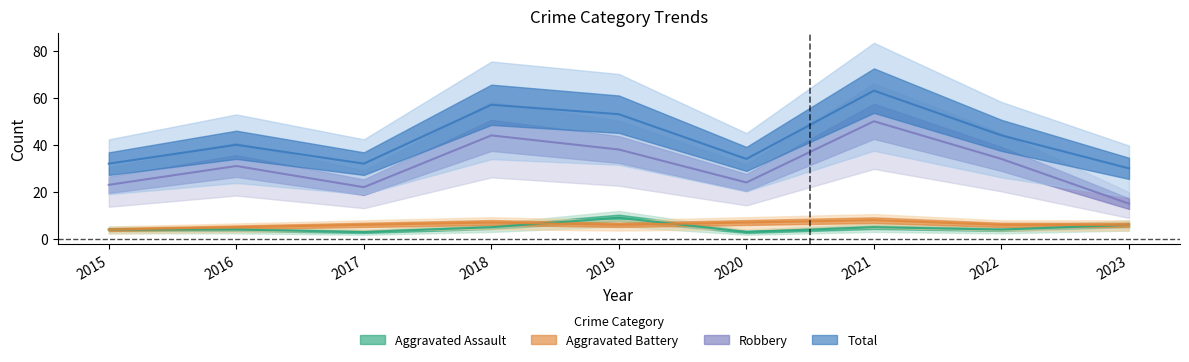

List the labels in order of Aggravated Battery value, smallest first.

2015, 2016, 2017, 2019, 2022, 2023, 2018, 2020, 2021